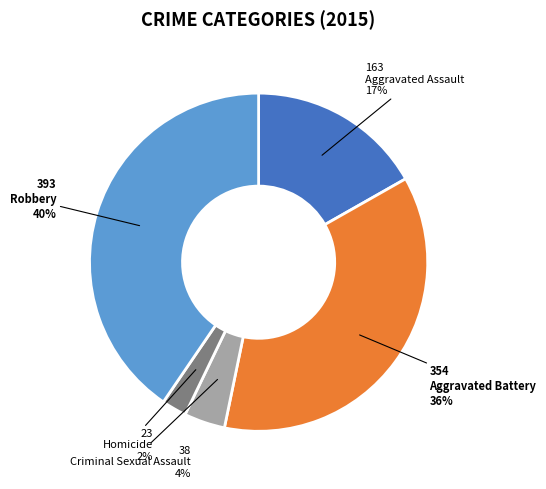

How many slices are in this pie chart?

5